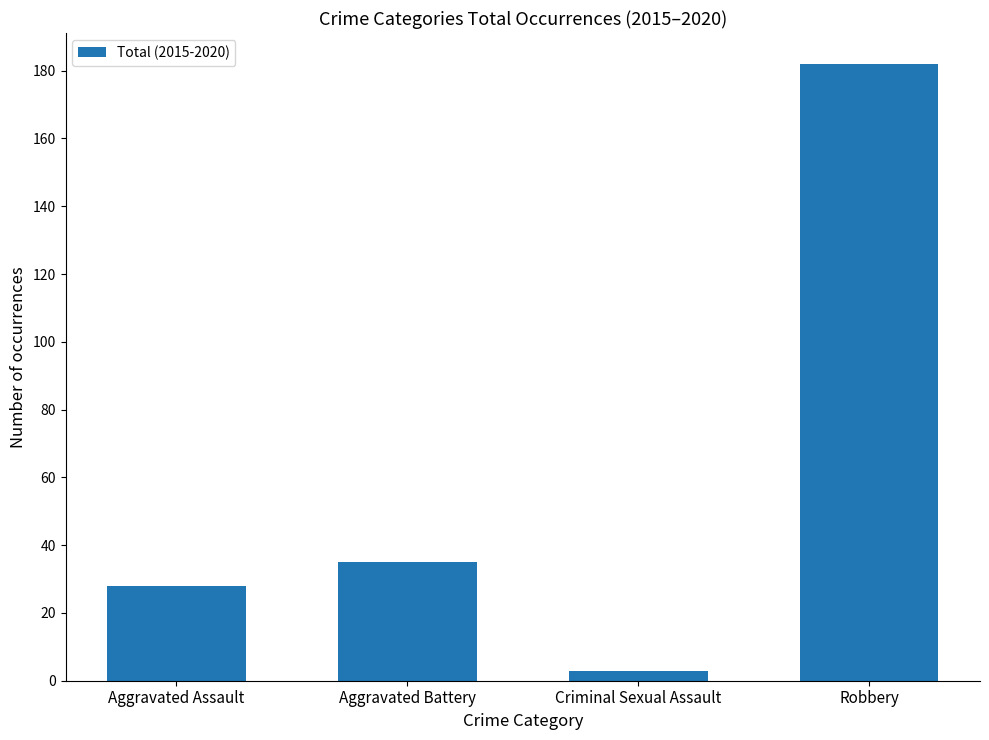

Between Criminal Sexual Assault and Robbery, which is larger?

Robbery